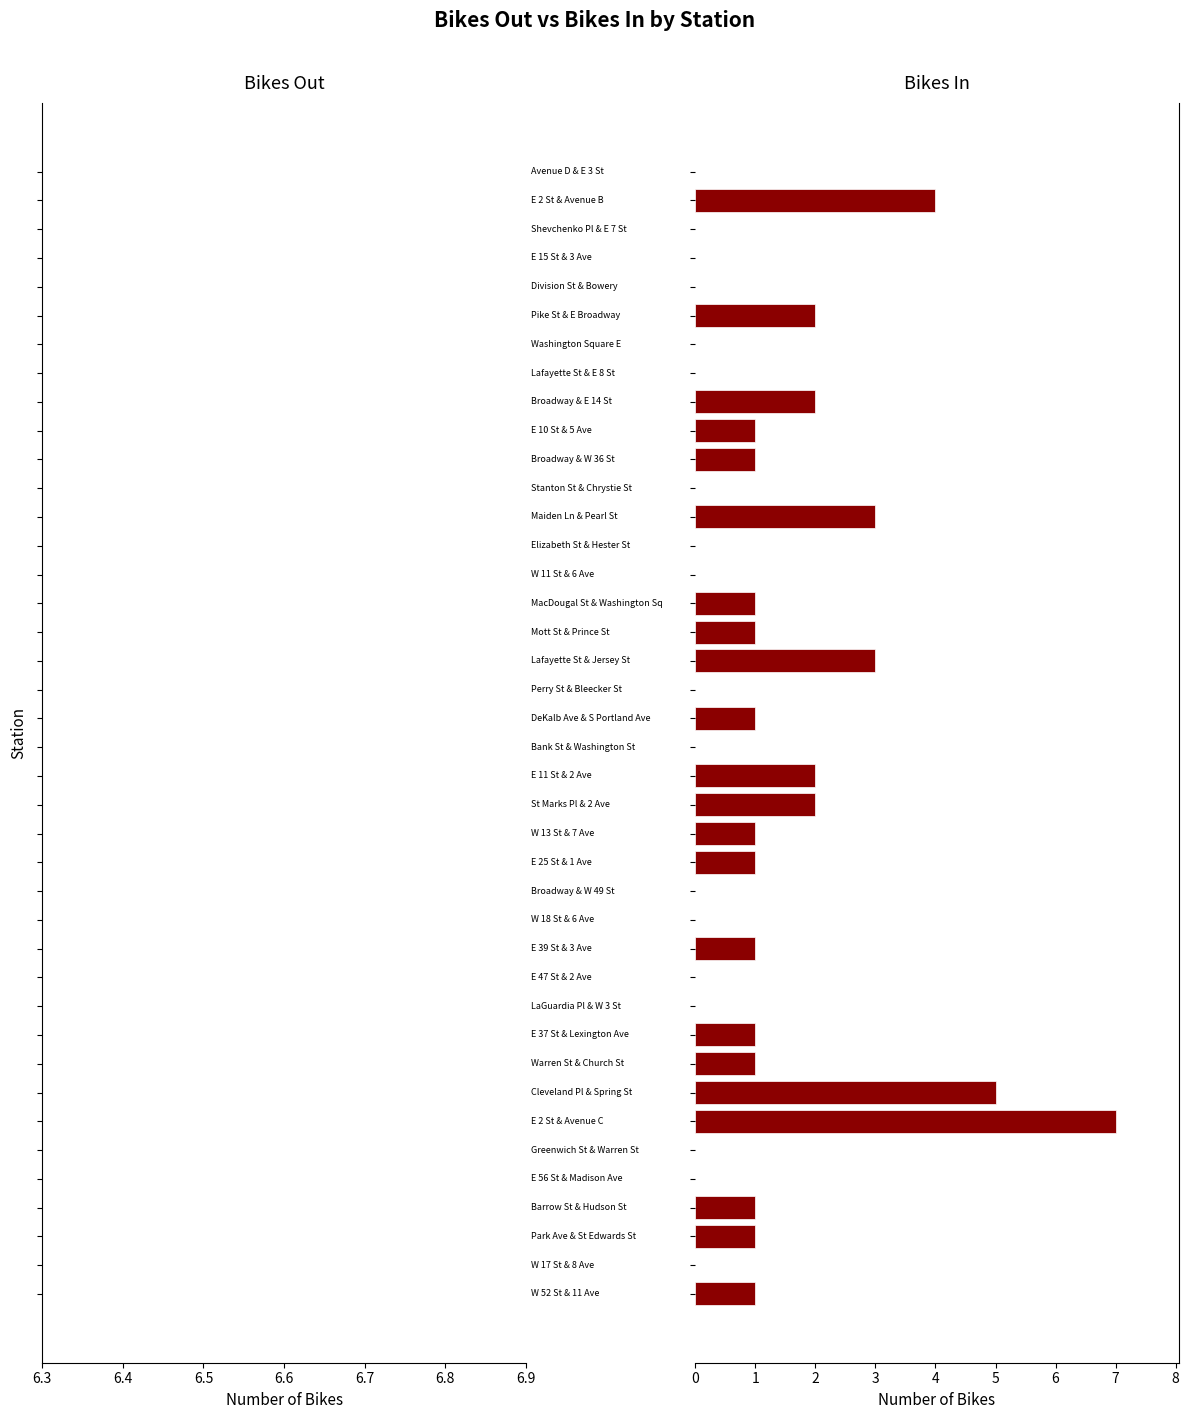

Are the bars horizontal?

Yes